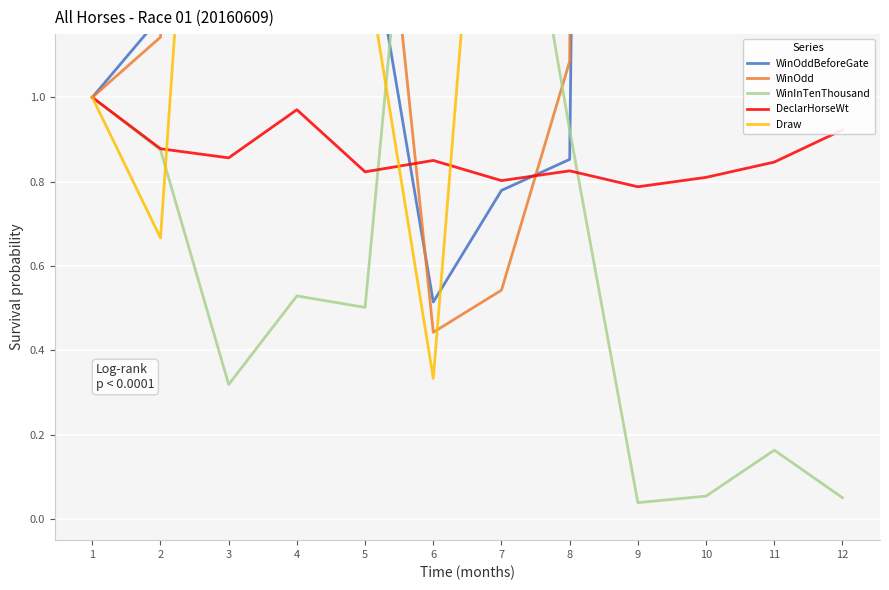

What is the average value of the WinOdd series?

6.6